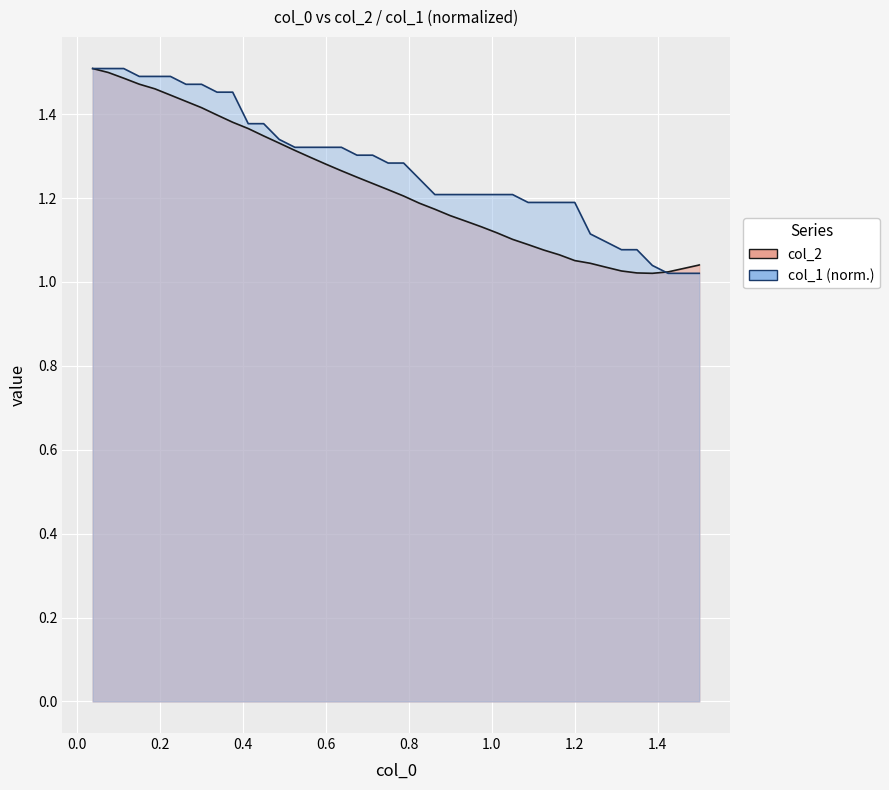

Is the value of col_1 at 16 greater than the value of x at 15?

Yes